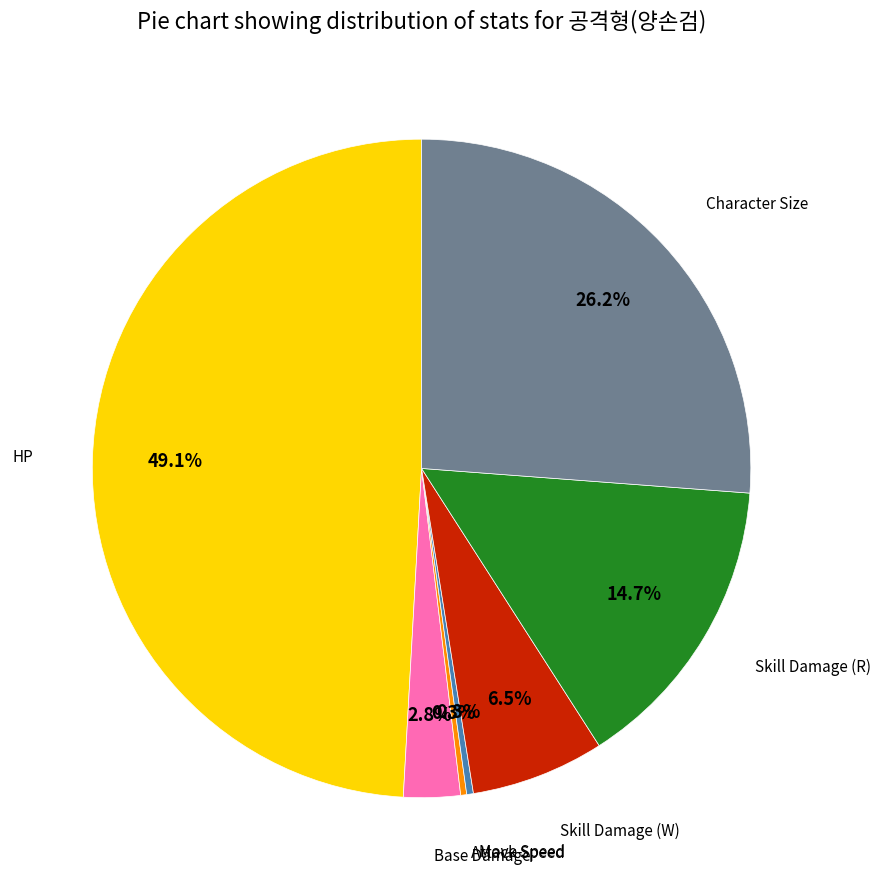

Count the number of slices in the pie.

7